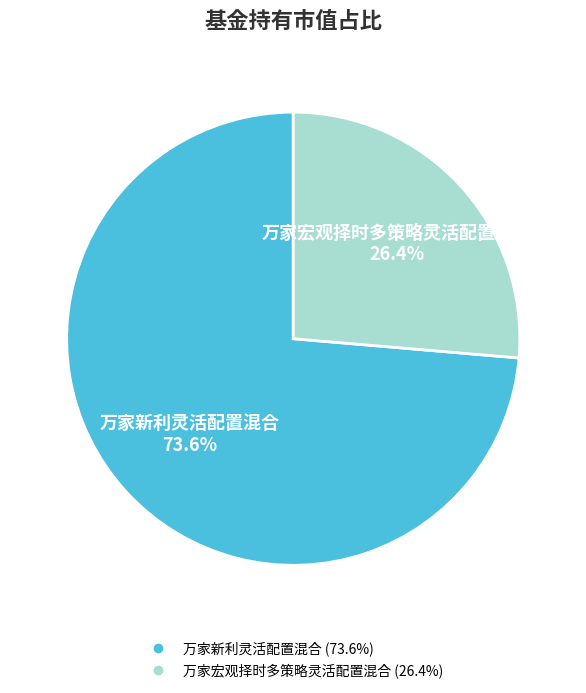

How many segments does this pie chart have?

2